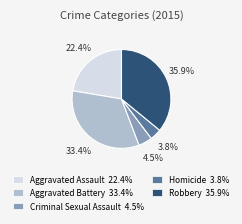

Count the number of slices in the pie.

5